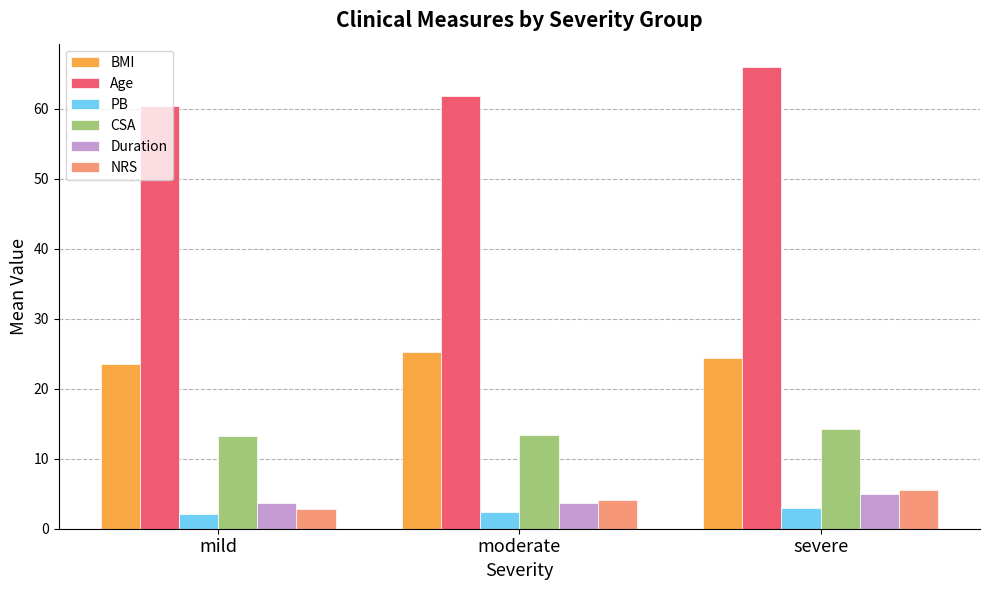

What is the minimum value for NRS?

2.8